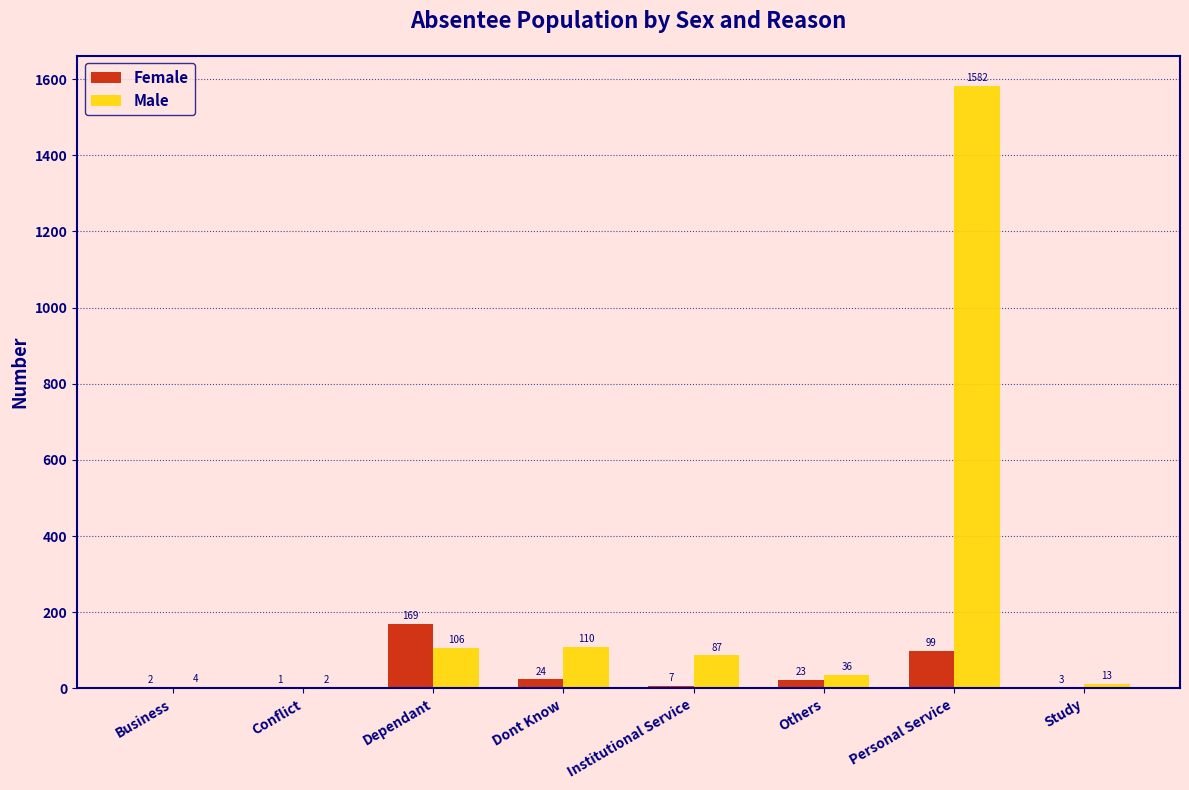

Reading right to left, list all the values displayed in this chart.

Female: Study=3	Personal Service=99	Others=23	Institutional Service=7	Dont Know=24	Dependant=169	Conflict=1	Business=2
Male: Study=13	Personal Service=1582	Others=36	Institutional Service=87	Dont Know=110	Dependant=106	Conflict=2	Business=4